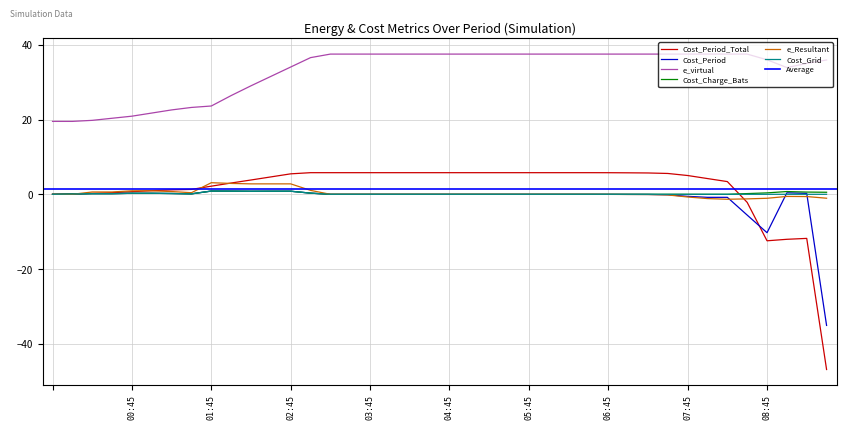

What is the sum of all Cost_Period values?

-46.9